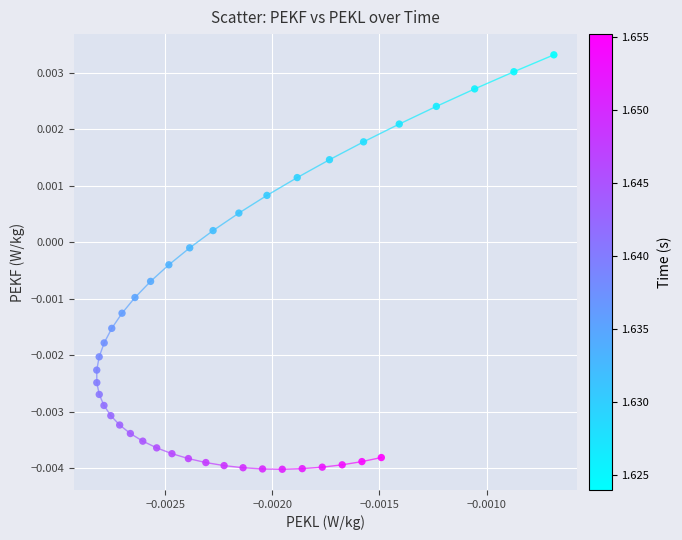

Count the number of points in this scatter plot.

40